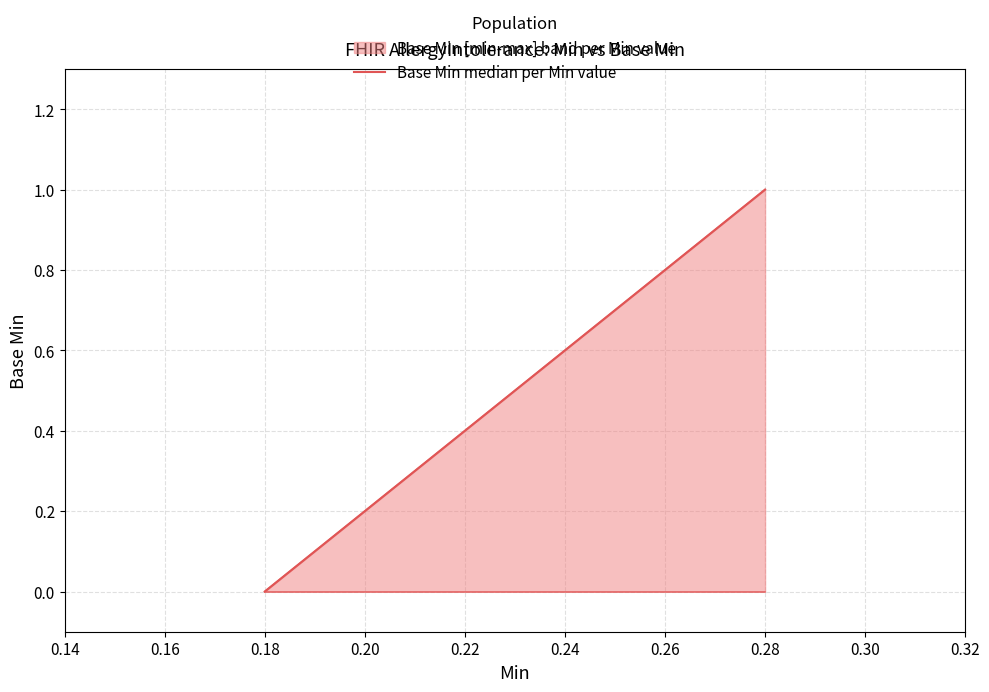

The value at 0.28 is 1. True or false?

True